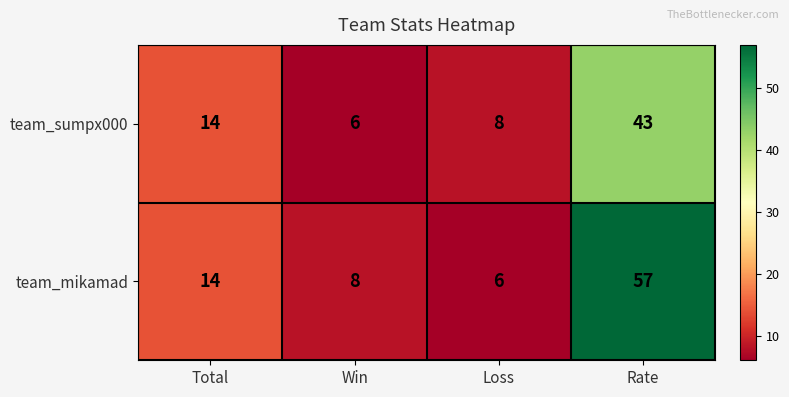

Reading right to left, extract all data points from this chart.

team_sumpx000: Rate=43	Loss=8	Win=6	Total=14
team_mikamad: Rate=57	Loss=6	Win=8	Total=14